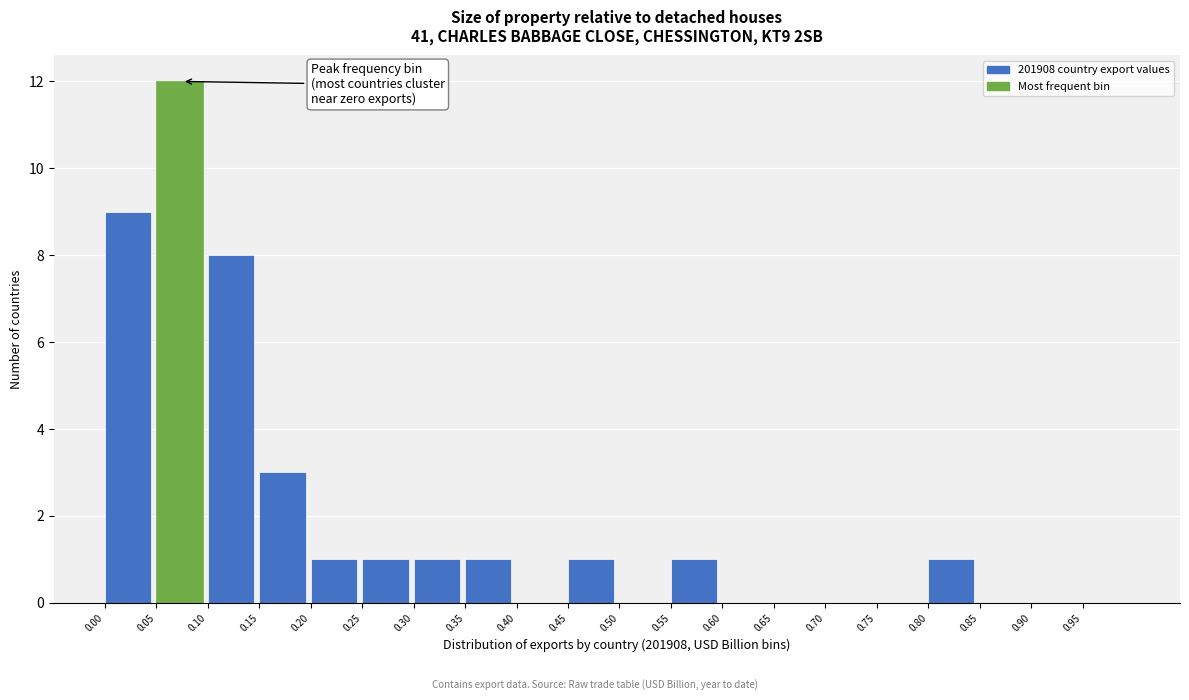

What is the height of the bar covering 0.10 to 0.15 on the x-axis? The values are not printed on the chart, so give them approximately, as read against the axis.

8